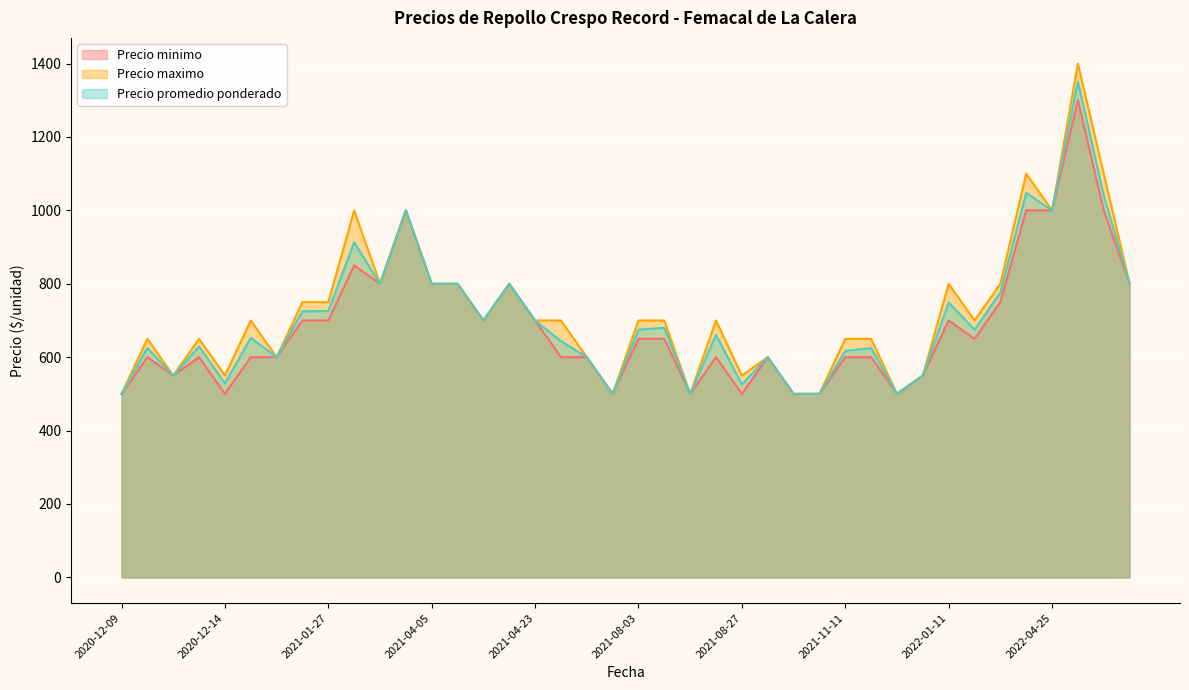

Which series has the largest total across all categories?

Precio maximo